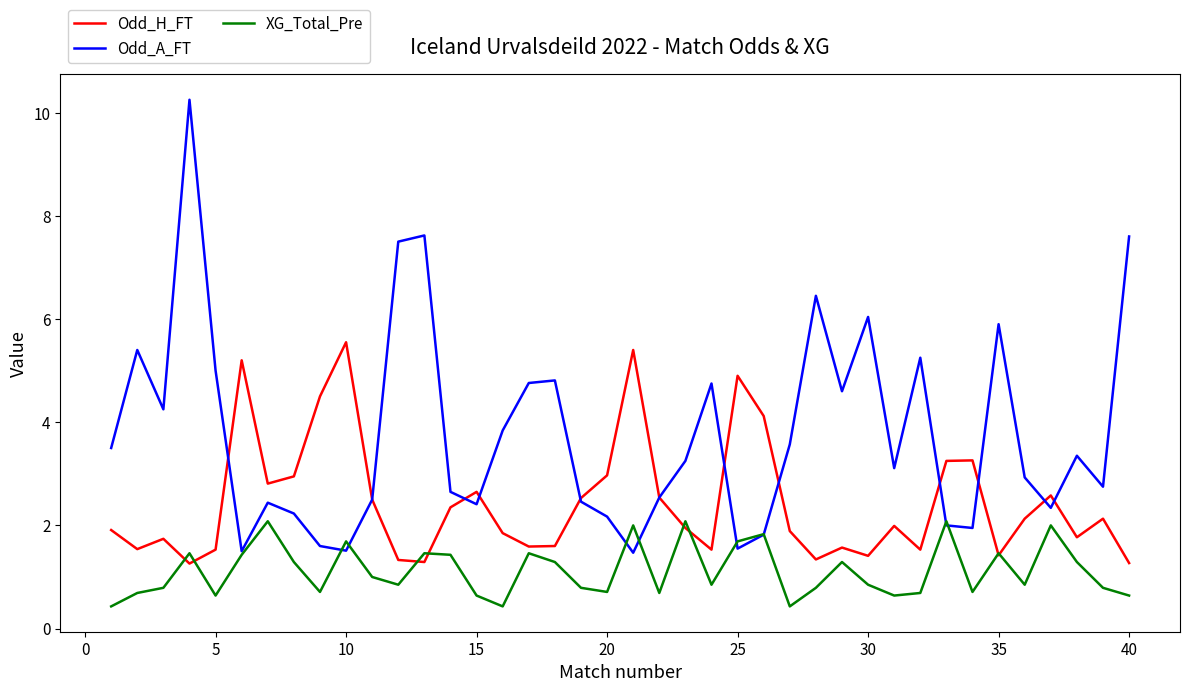

Which series ends up on top after the final intersection of XG_Total_Pre and Odd_A_FT?

Odd_A_FT